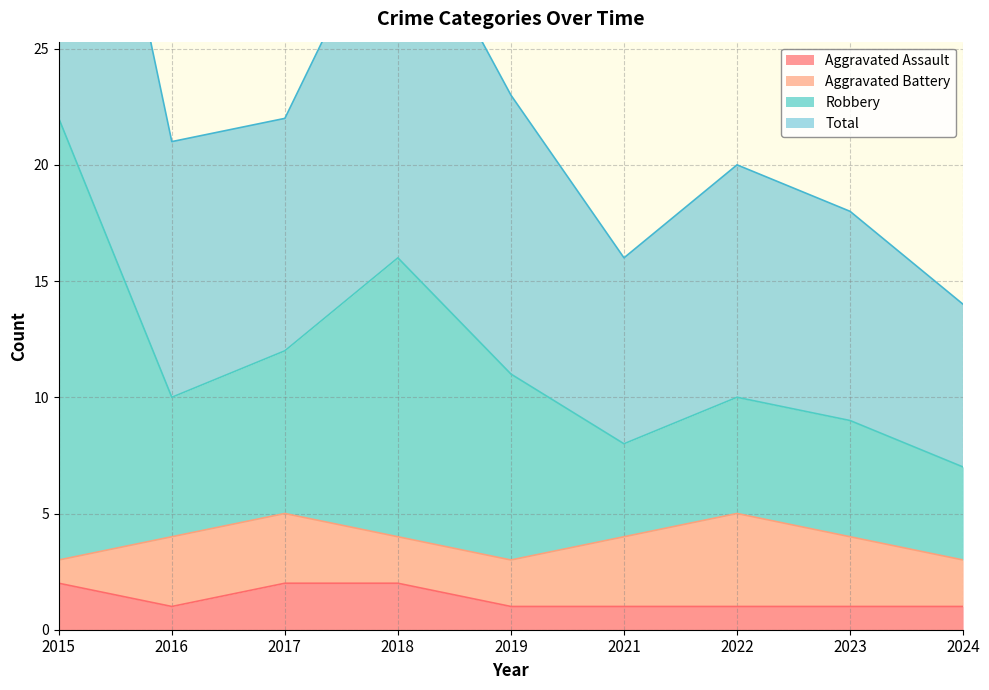

The value of Aggravated Assault at 2022 is 1. True or false?

True